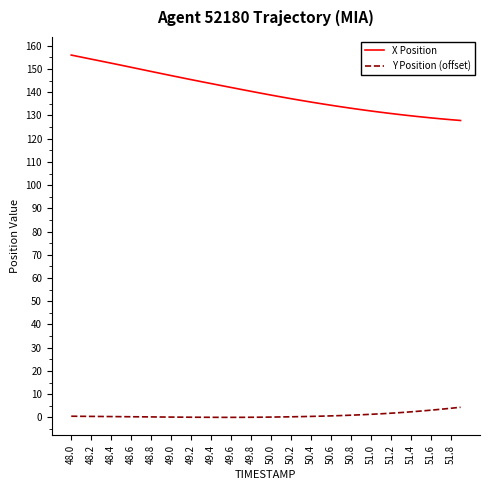

Which series has the largest total across all categories?

X Position